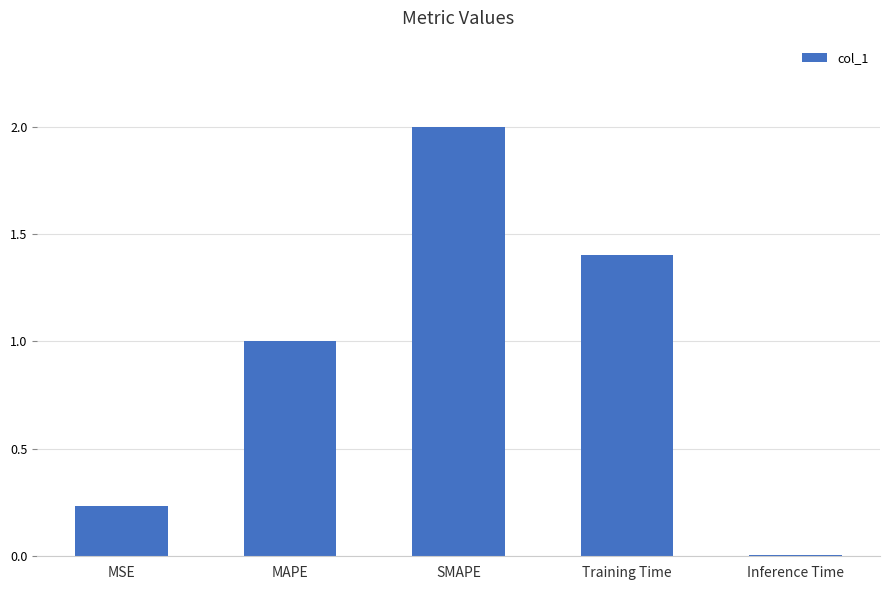

Rank the categories by value from highest to lowest.

SMAPE, Training Time, MAPE, MSE, Inference Time